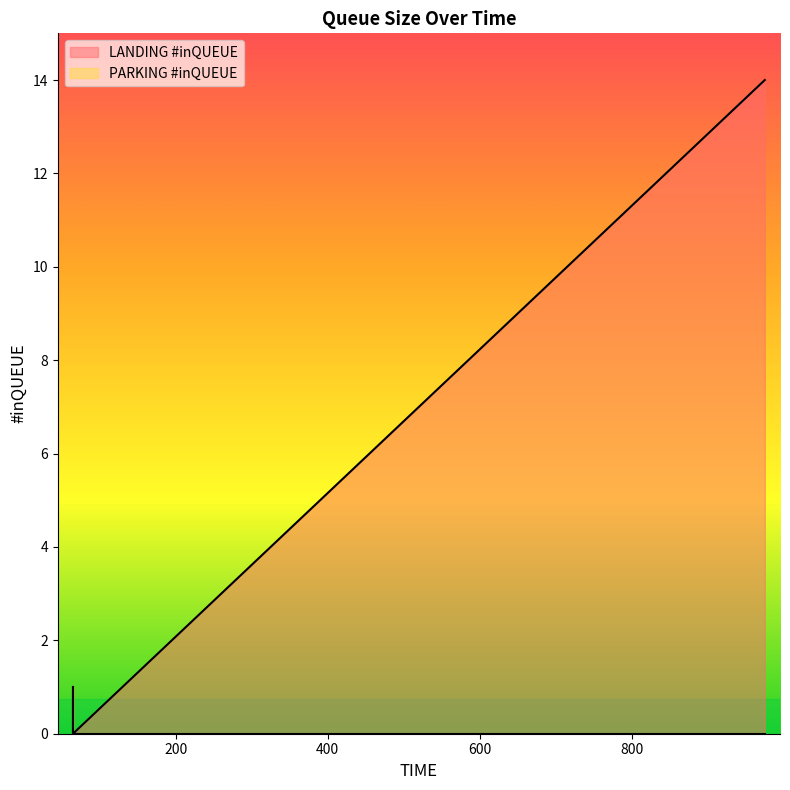

How many positive values does the PARKING #inQUEUE series have?

1